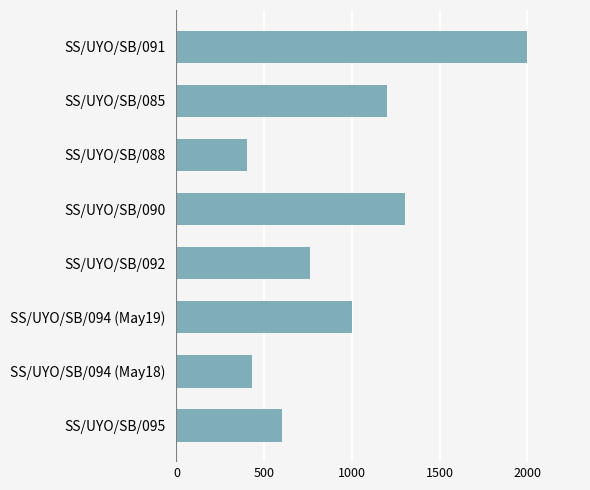

Approximately how many times larger is the value at SS/UYO/SB/085 compared to SS/UYO/SB/092?

1.6